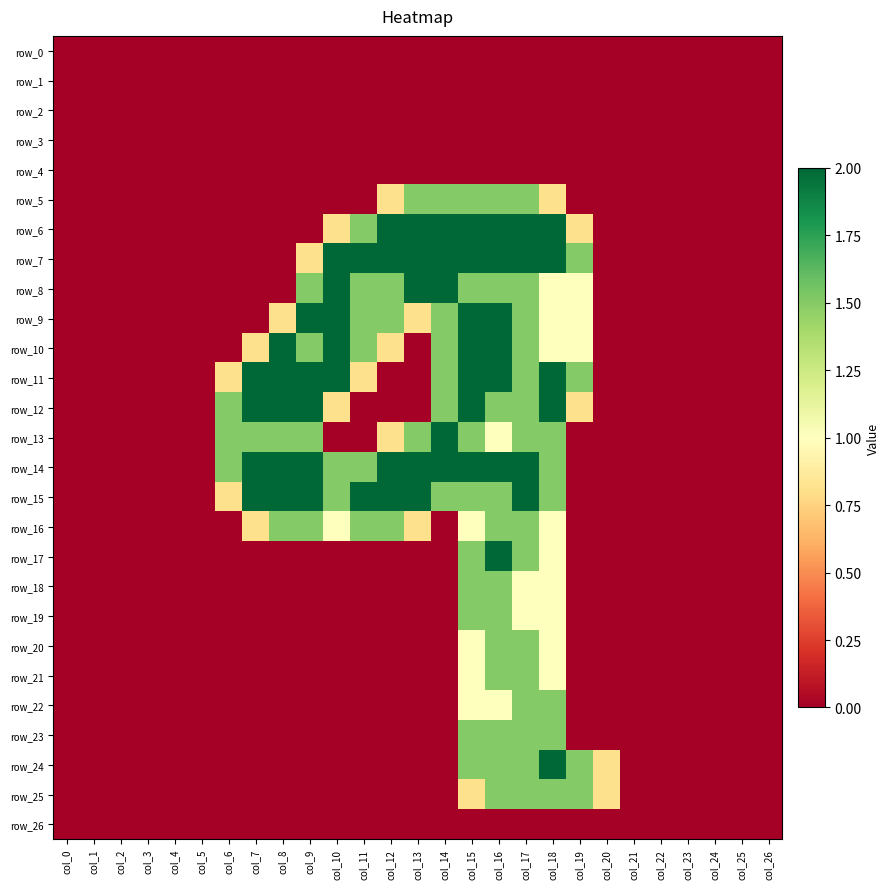

The value of row_8 at col_2 is 0.8. True or false?

False